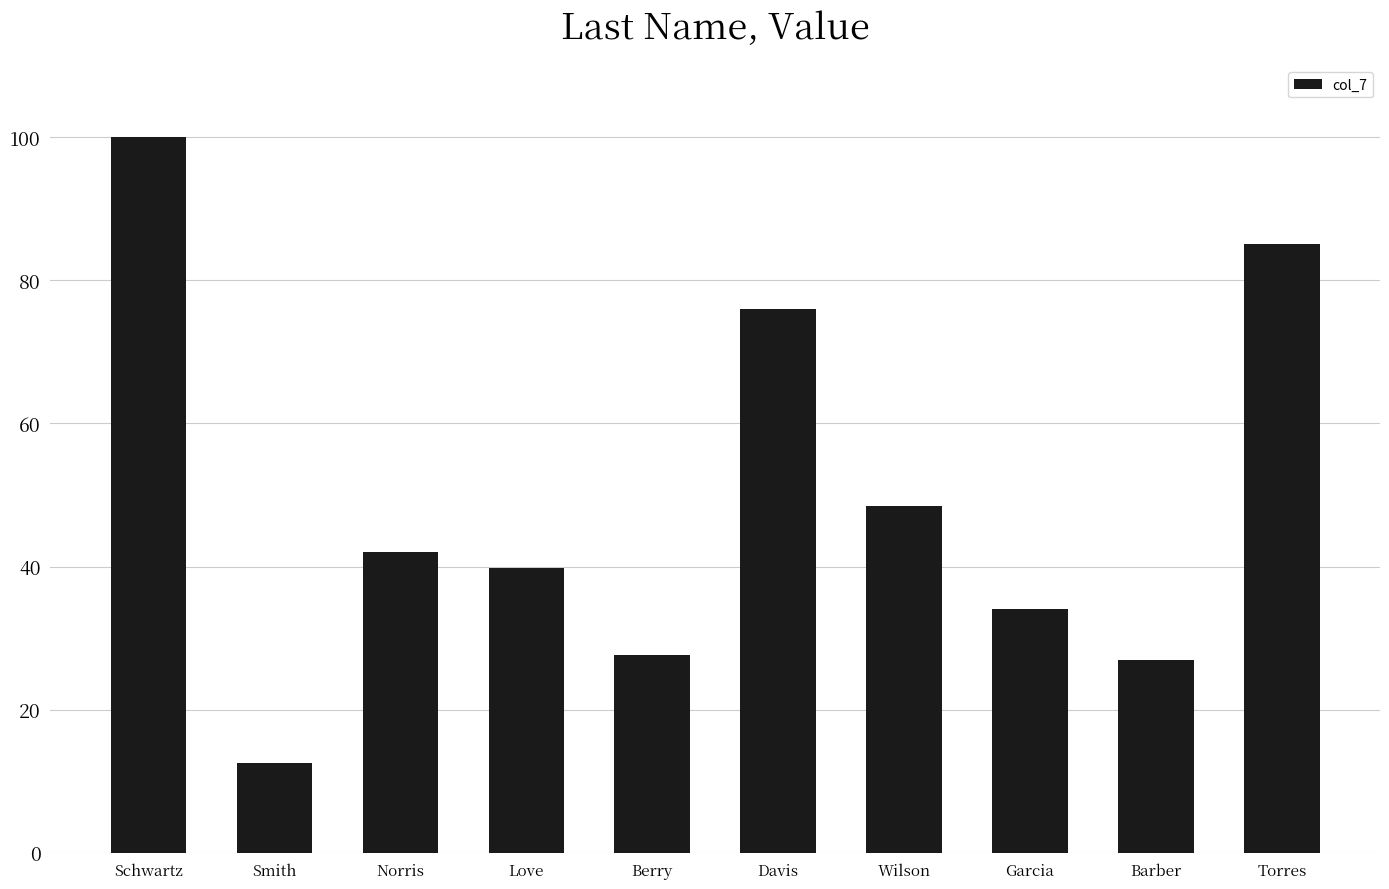

The value at Wilson is 77.1. True or false?

False